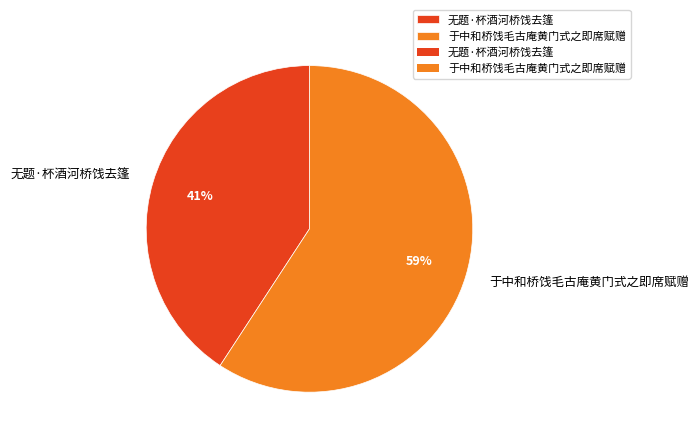

Which slice is the smallest?

无题·杯酒河桥饯去篷